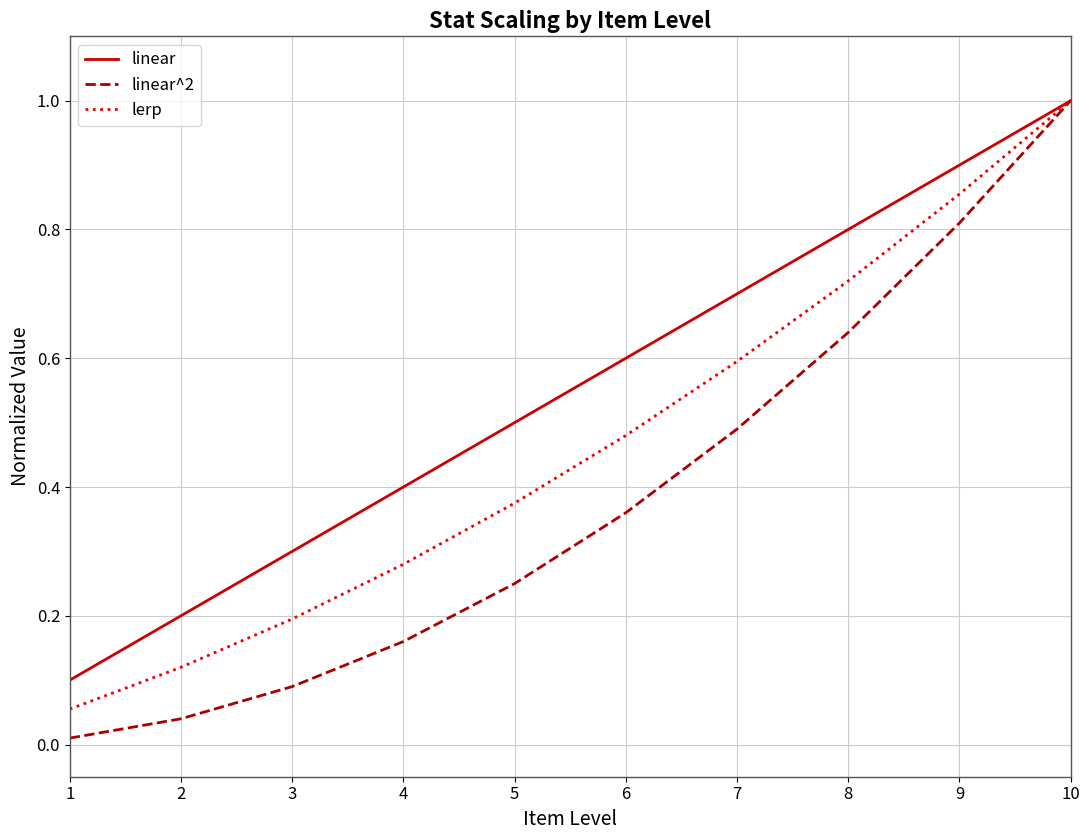

True or false: lerp has a value of 0.4 at 9.

False